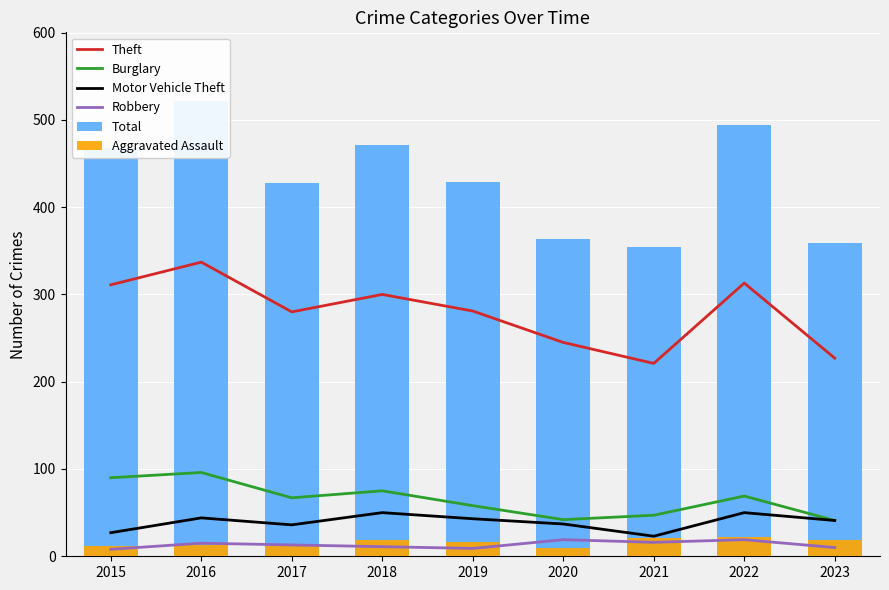

The value of Total at 2021 is 522. True or false?

False